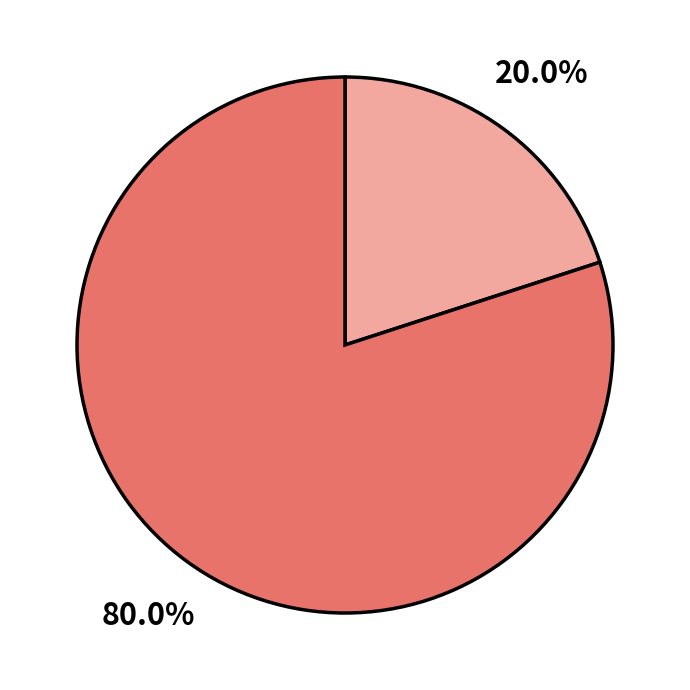

Does any single category account for the majority?

Yes